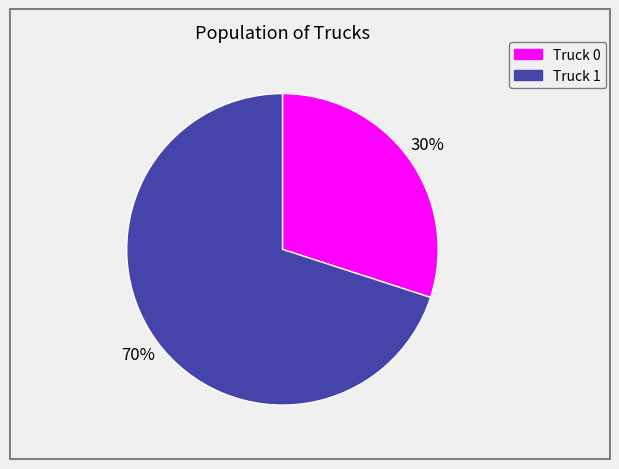

What is the majority slice?

Truck 1